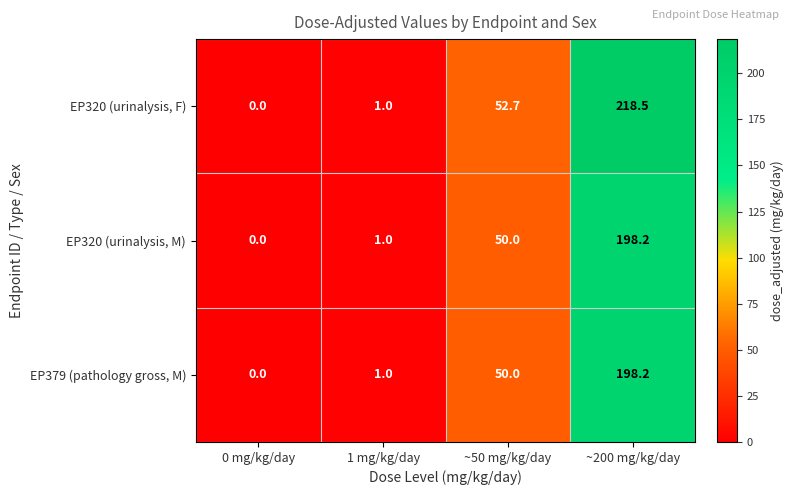

At which category is the sum across all series the highest?

~200 mg/kg/day